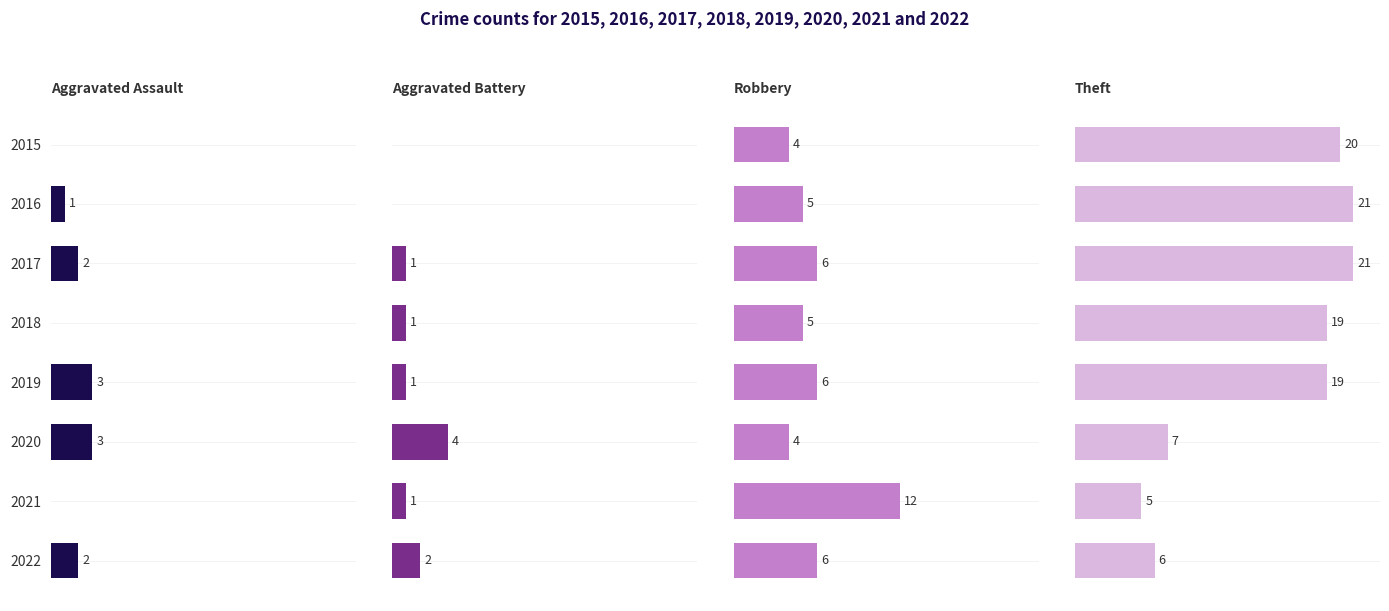

Between 6 and 0, which is larger?

6